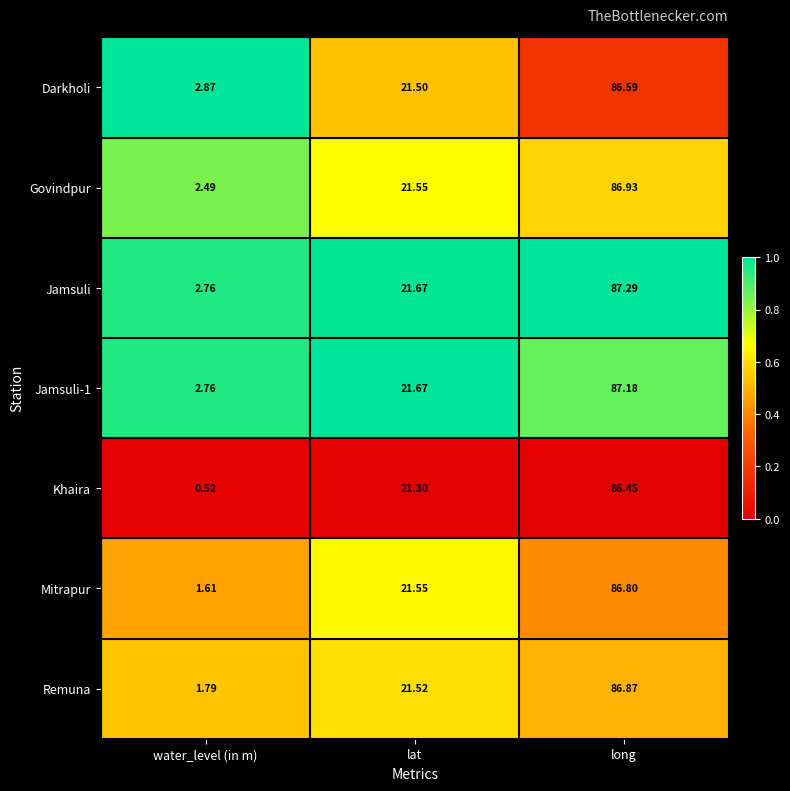

How many data points does each series have?

3